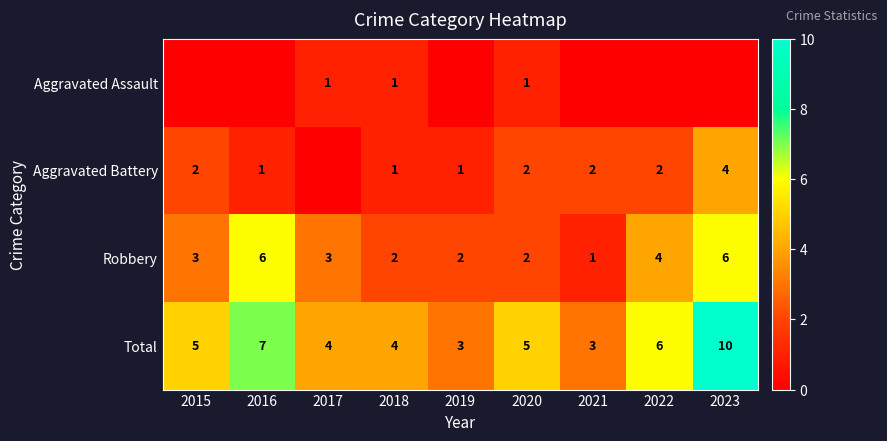

Between 2023 and 2016, which is larger?

2023